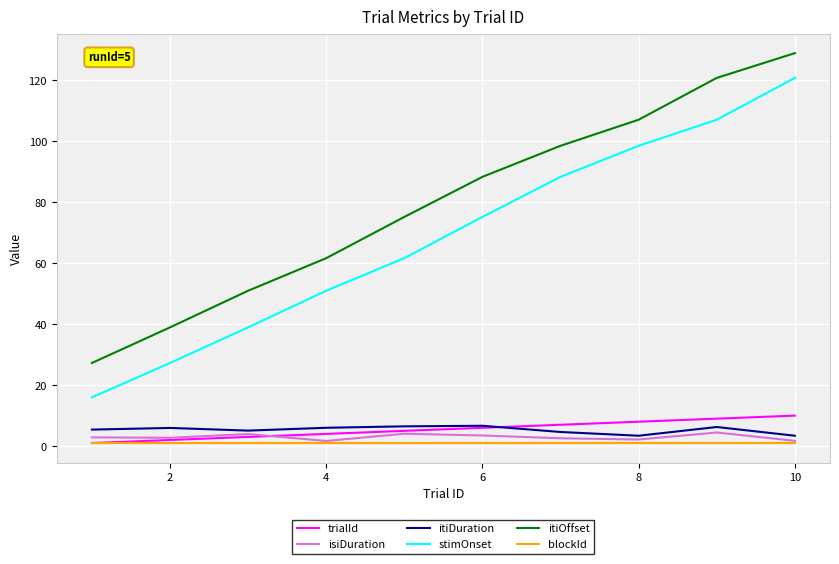

True or false: isiDuration and itiOffset cross at least once.

False